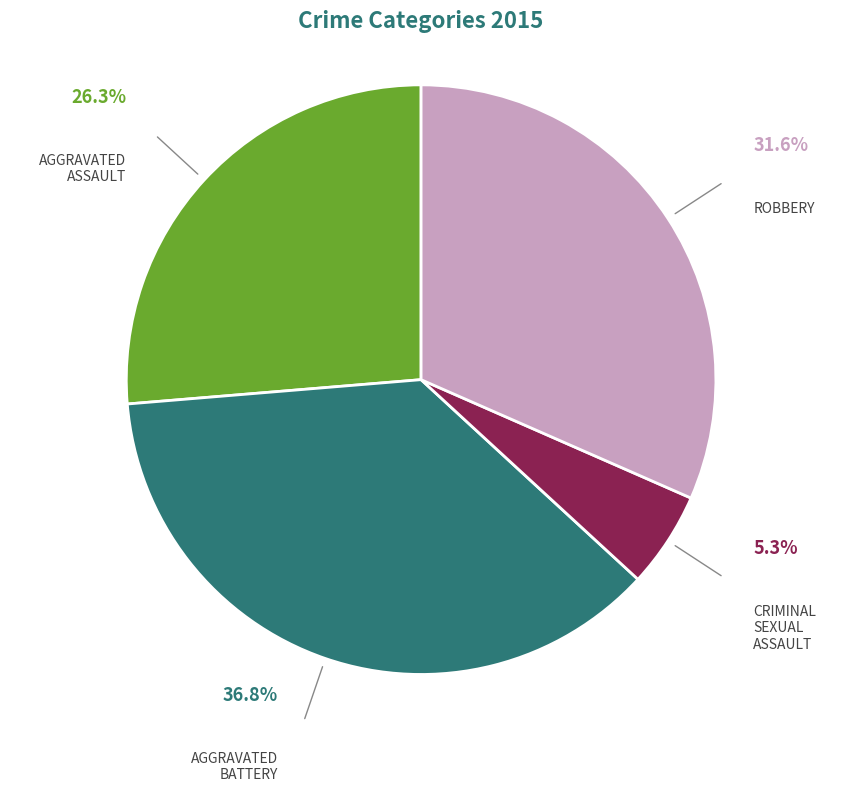

Does any single category account for the majority?

No